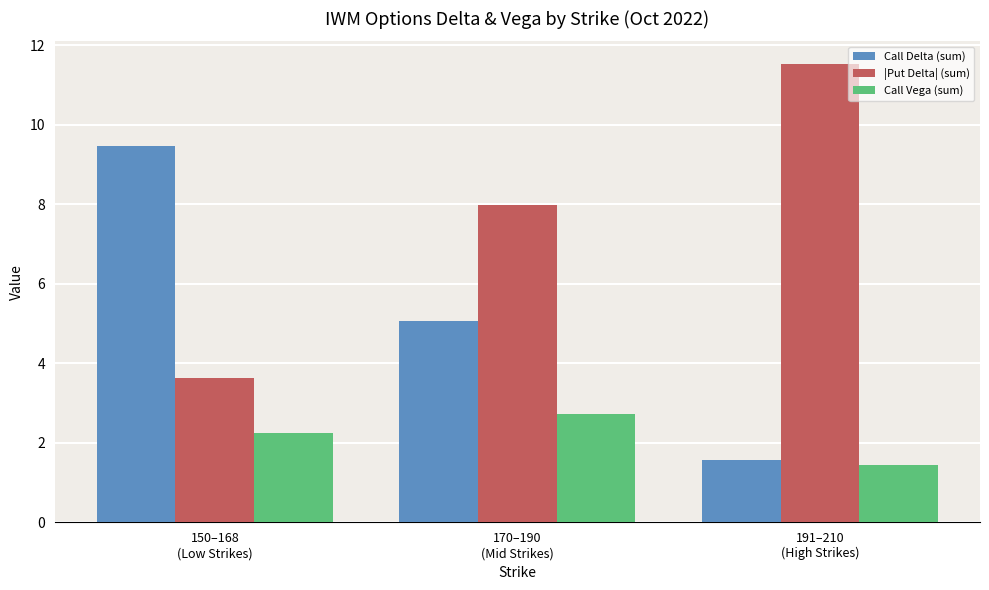

At how many categories does at least one series exceed 6?

3